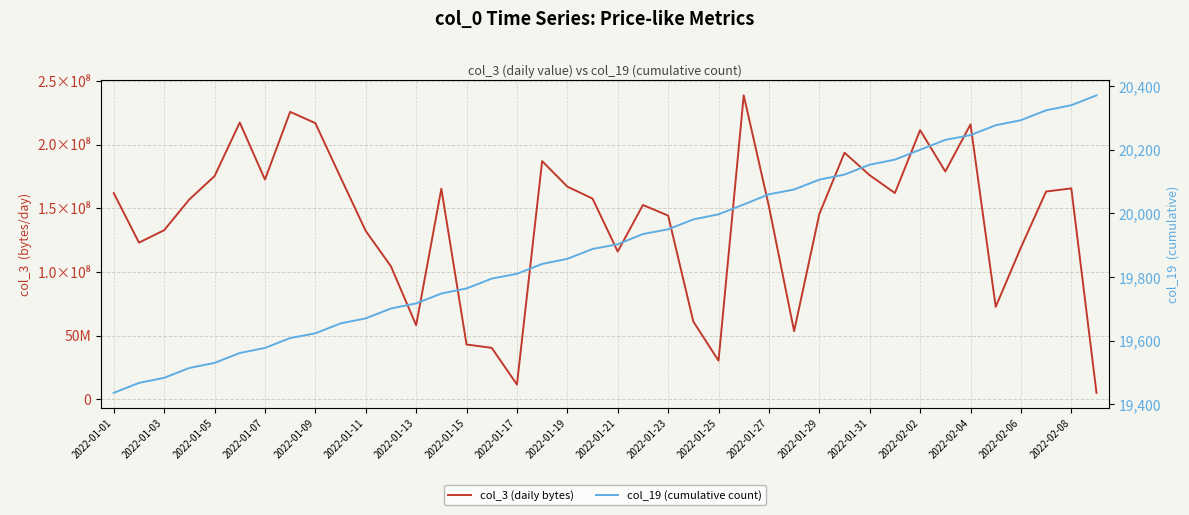

In col_3 (daily bytes), how many points are lower than both neighbors (excluding endpoints)?

10